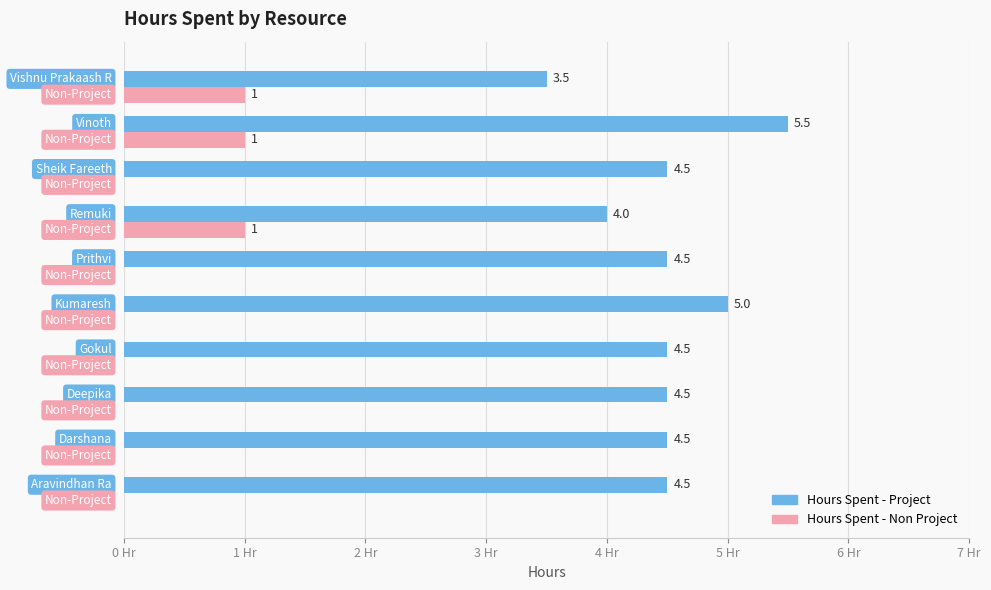

Which series has the largest total across all categories?

Hours Spent - Project